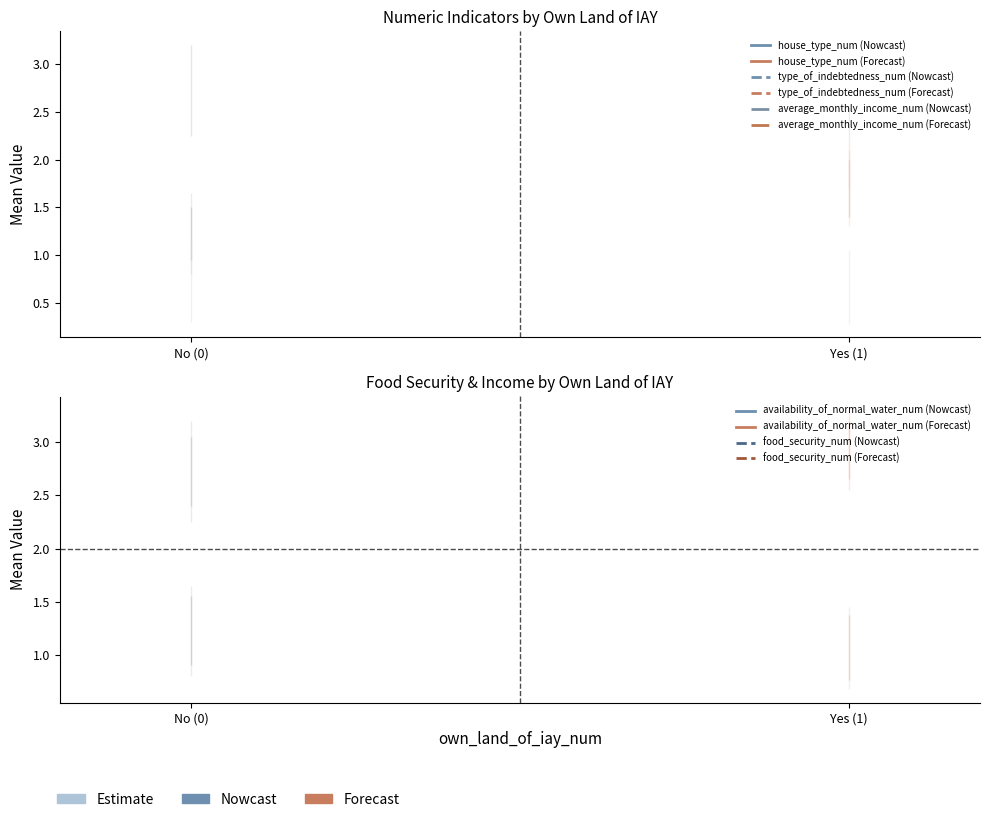

At which label is availability_of_normal_water_num closest to 1?

1